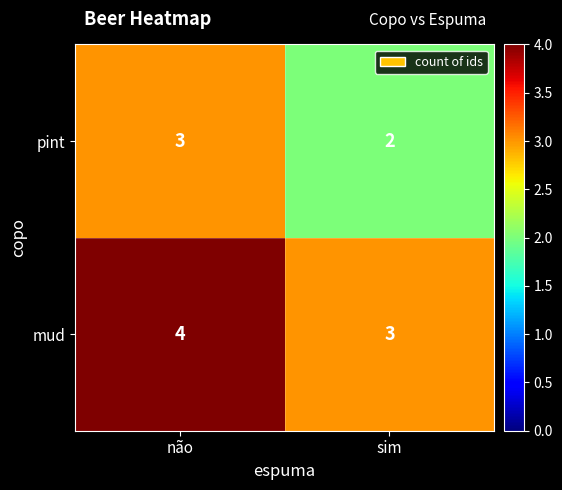

Reading left to right, list all the values displayed in this chart.

pint: não=3	sim=2
mud: não=4	sim=3